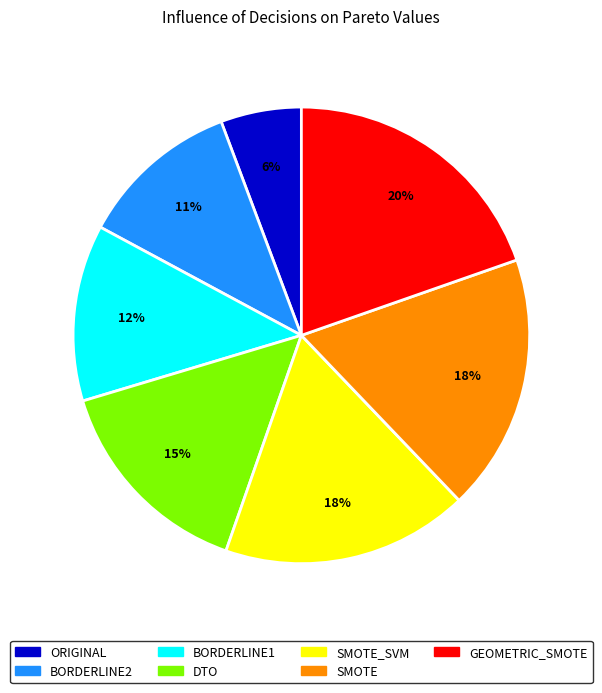

To the nearest percent, what is the difference between the largest and smallest slice percentages?

14%